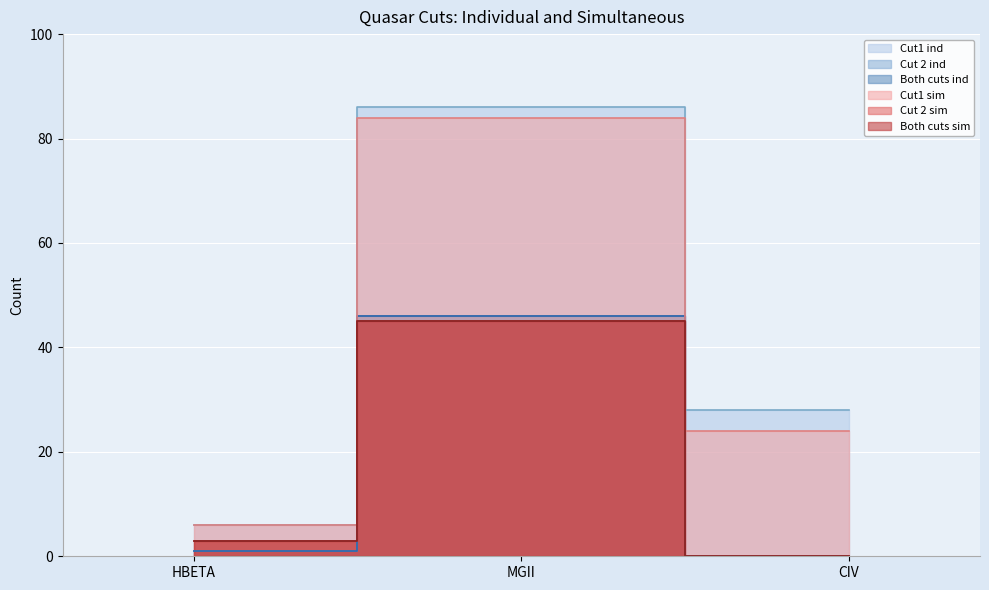

What is the maximum value for Both cuts sim?

45